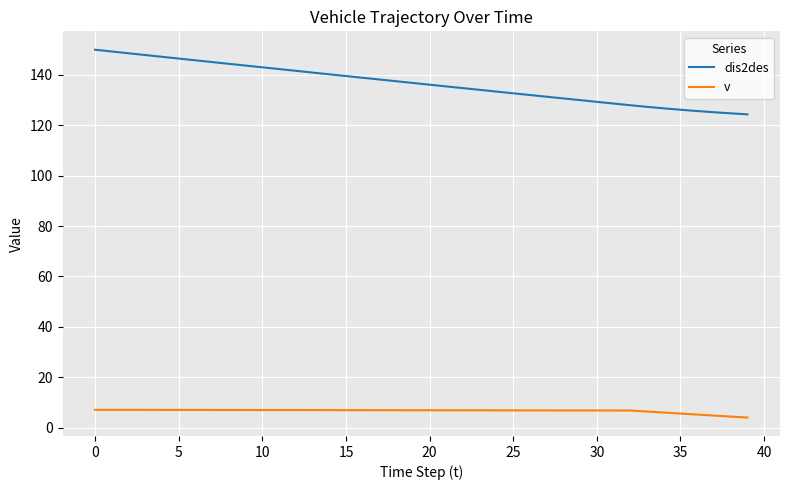

Rank the series by their average value, from highest to lowest.

dis2des, v